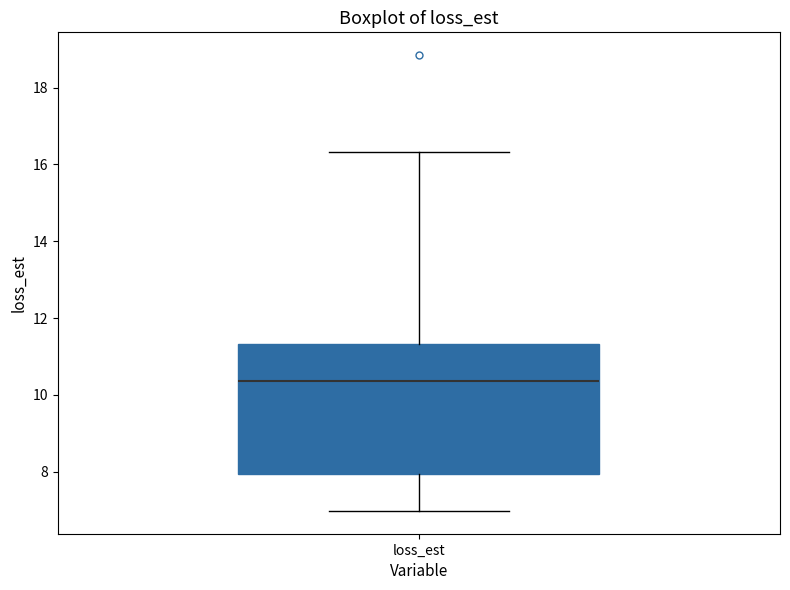

Transcribe this box plot: give where the median line is, the range the box spans, and where the two whiskers end, as read against the y-axis. The values are not printed on the chart, so give them approximately, as read against the axis.

median 10.4, box 8.0 to 11.4, whiskers 7.0 to 16.4